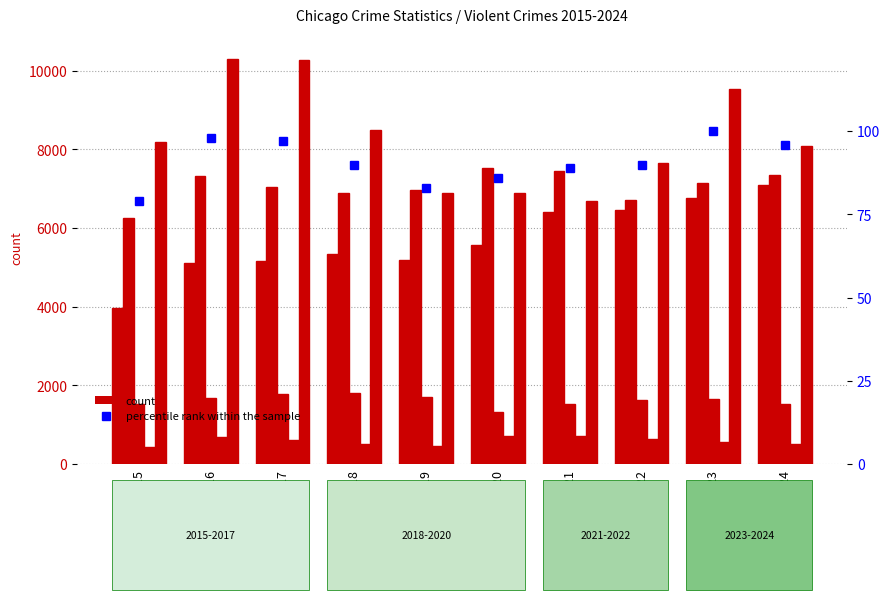

List the labels in order of Homicide value, largest first.

2021, 2020, 2016, 2022, 2017, 2023, 2018, 2024, 2019, 2015